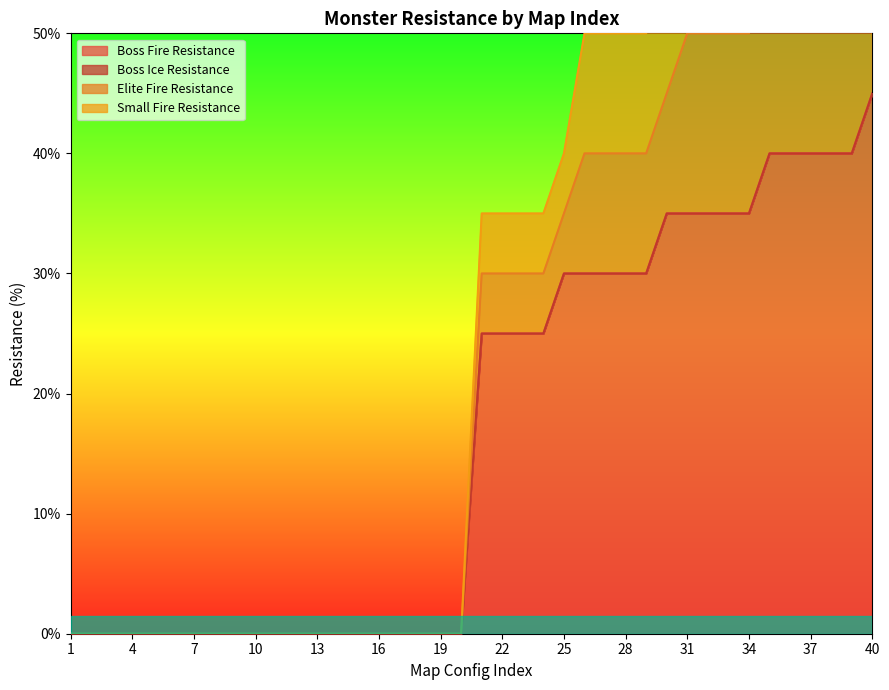

Is it true that boss_fire equals 0 at 2?

True